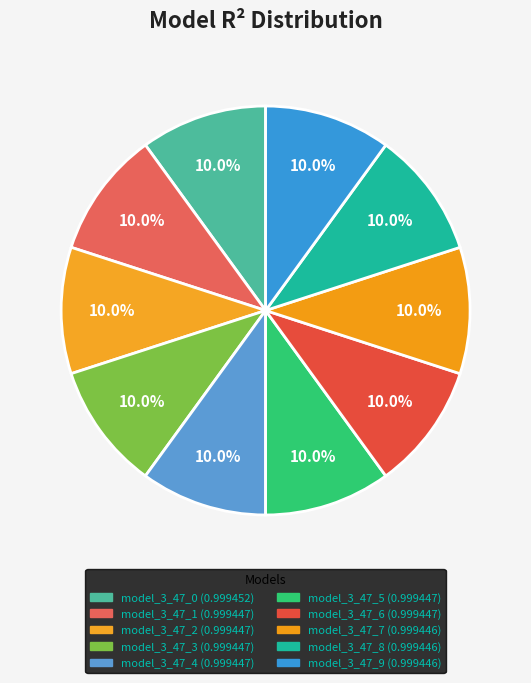

Does model_3_47_5 represent more than half of the total?

No